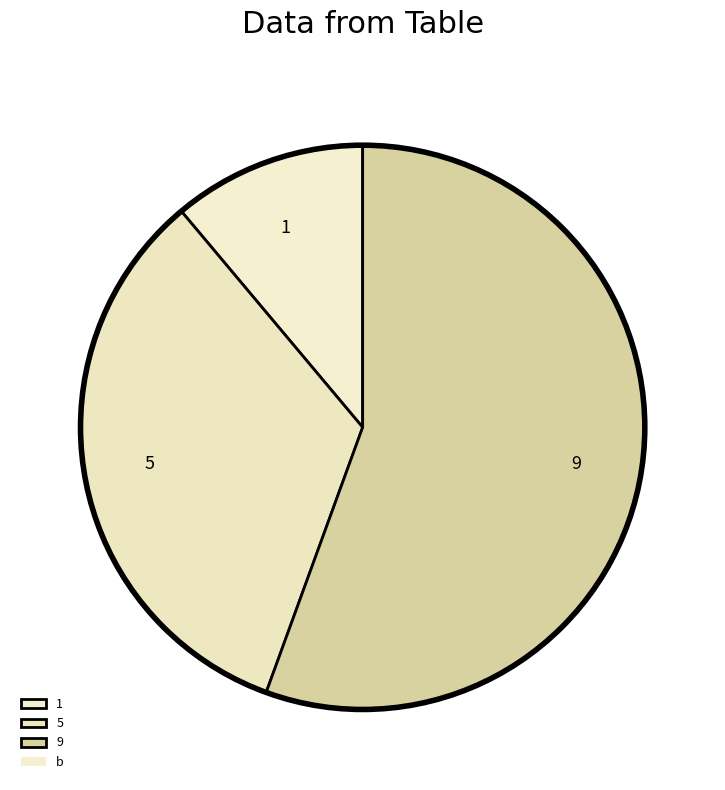

Does 9 represent more than half of the total?

Yes